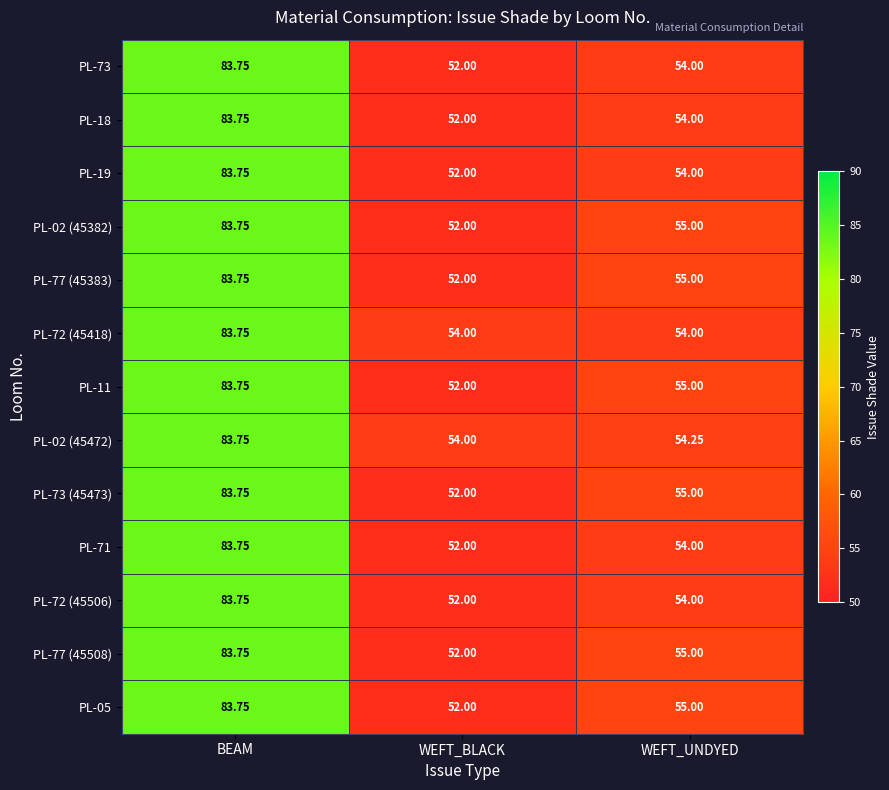

At which category is the sum across all series the highest?

BEAM